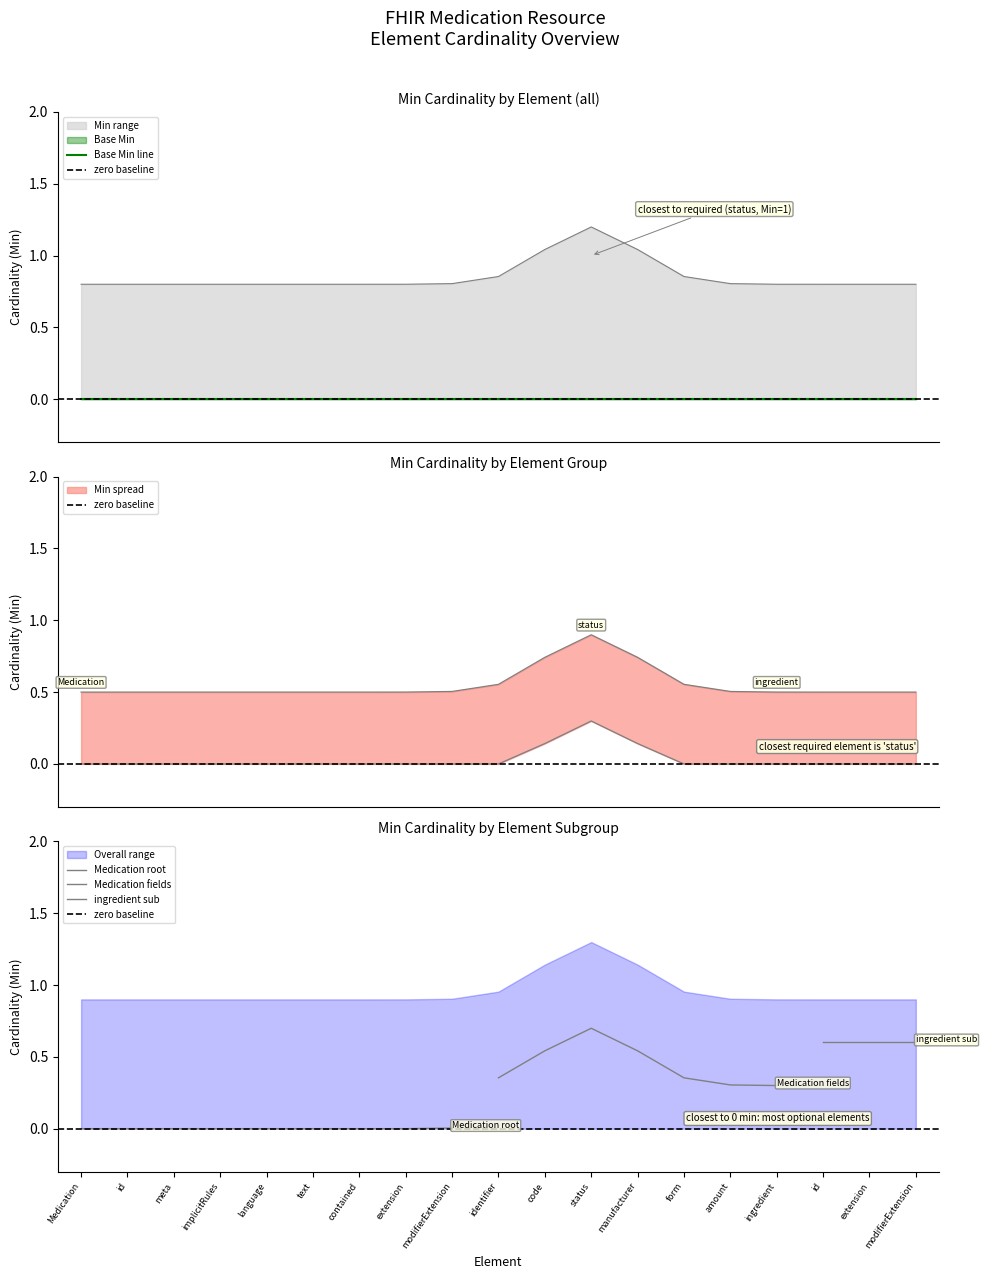

What is the maximum value for Min?

1